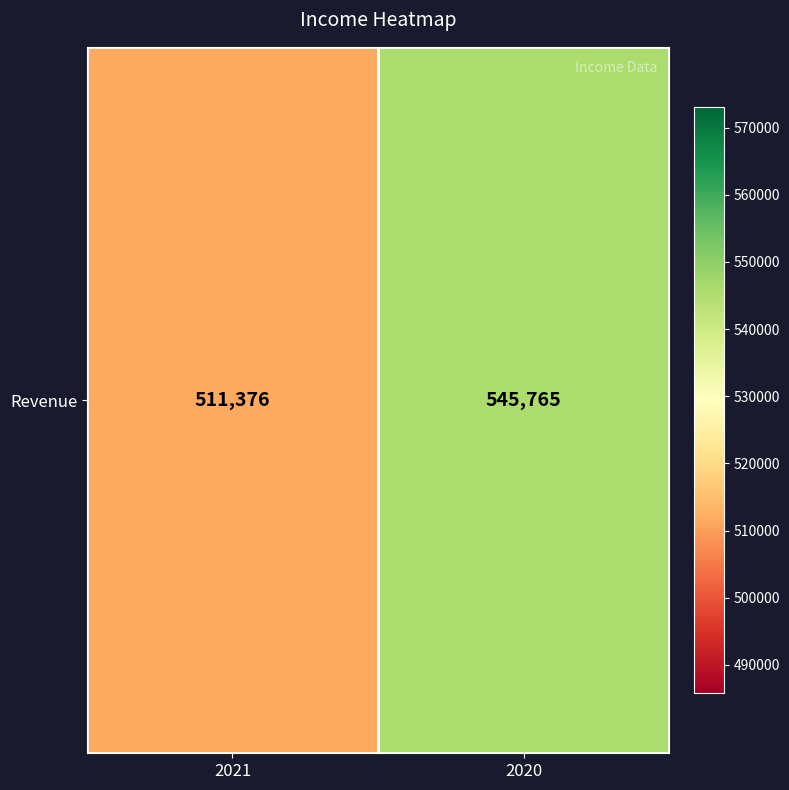

What is the change in value from 2021 to 2020?

+34389